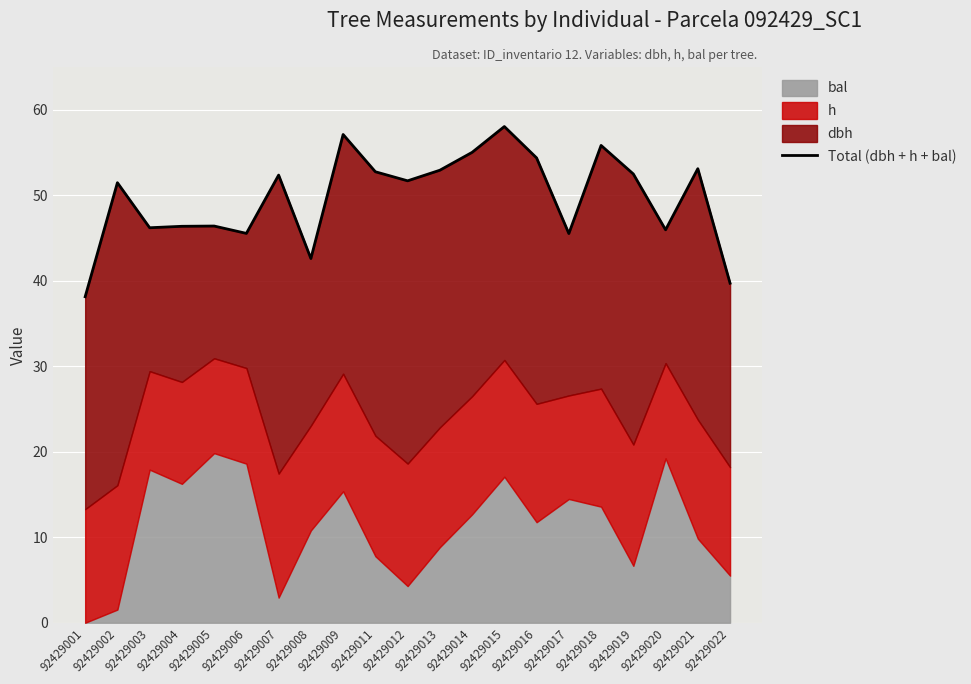

Approximately how many times larger is the value at 92429006 compared to 92429017?

1.0